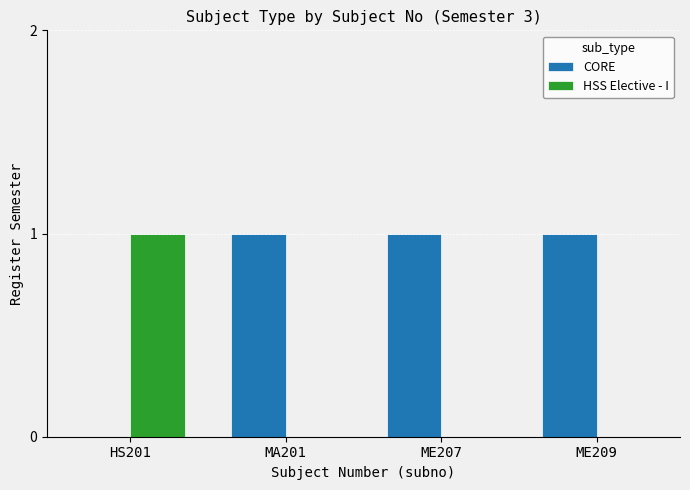

Is the value of CORE at ME207 greater than the value of HSS Elective - I at ME207?

Yes